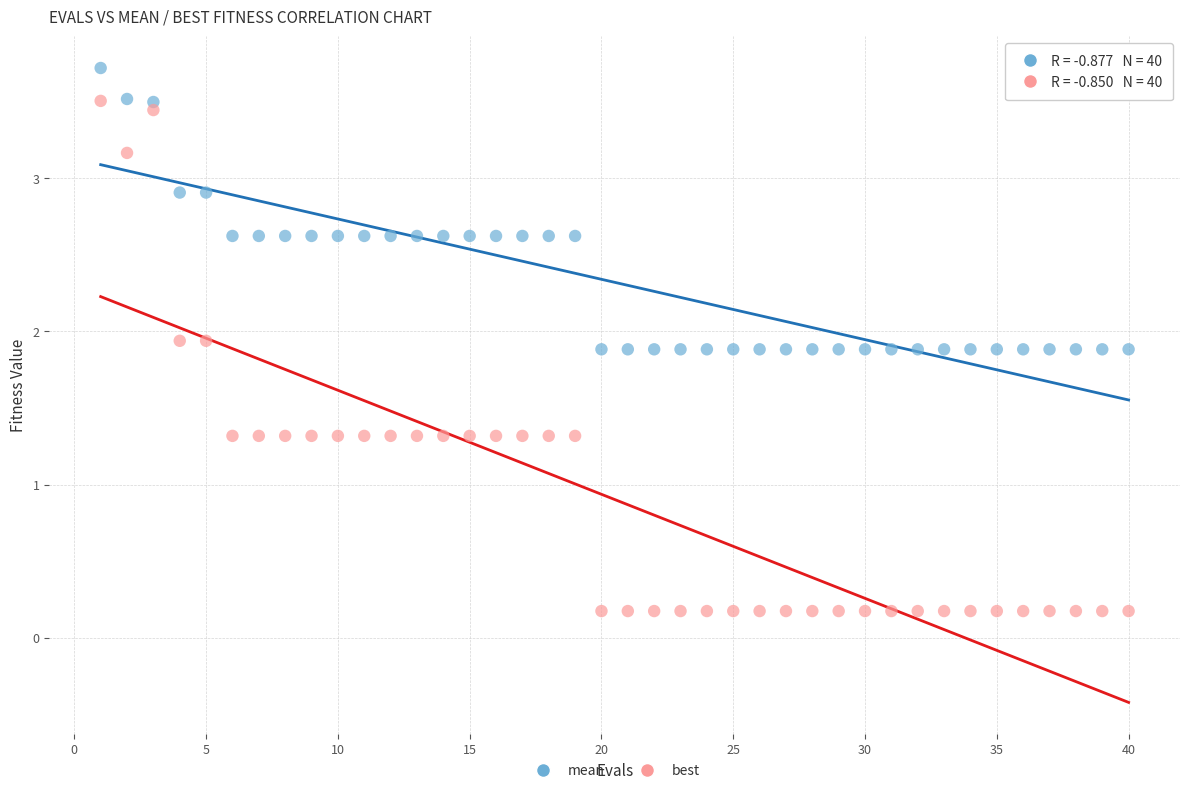

Which series has the largest Y range (max minus min)?

best